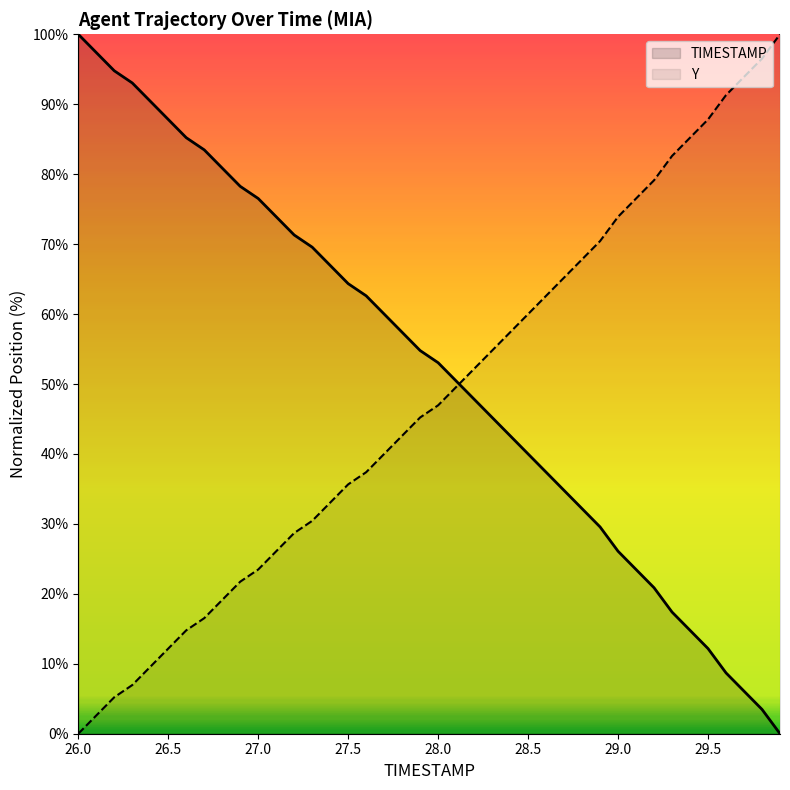

At how many categories does at least one series exceed 50?

40